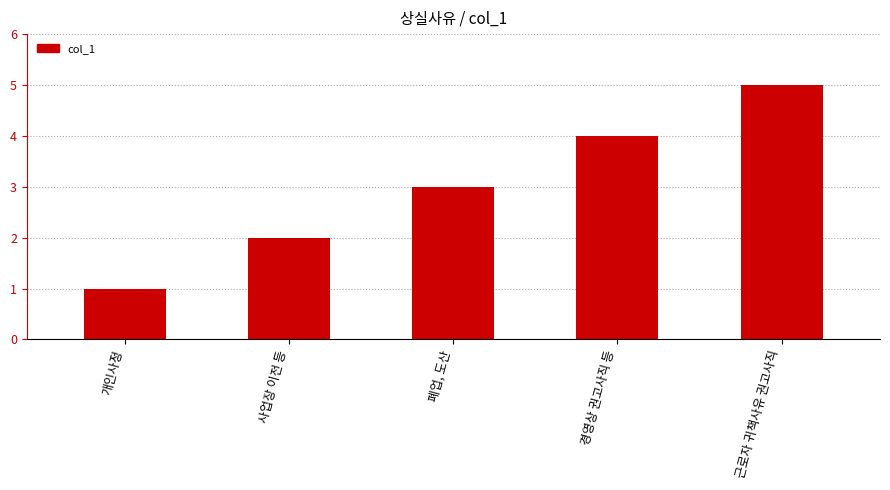

Which label corresponds to the largest value in the chart?

근로자 귀책사유 권고사직